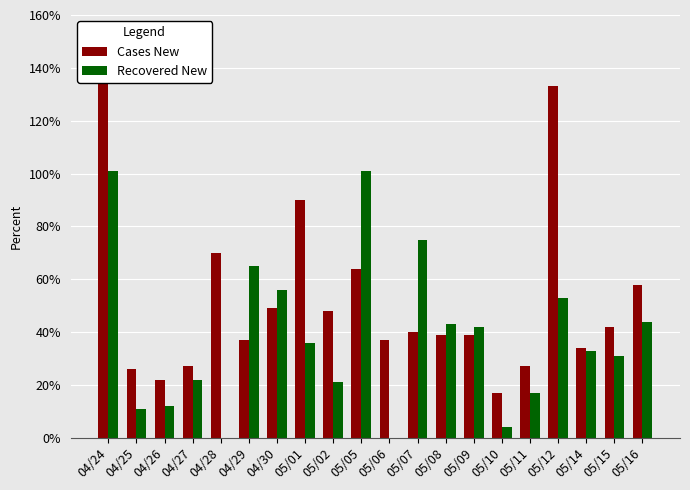

What is the total value across all series at 05/15?

73